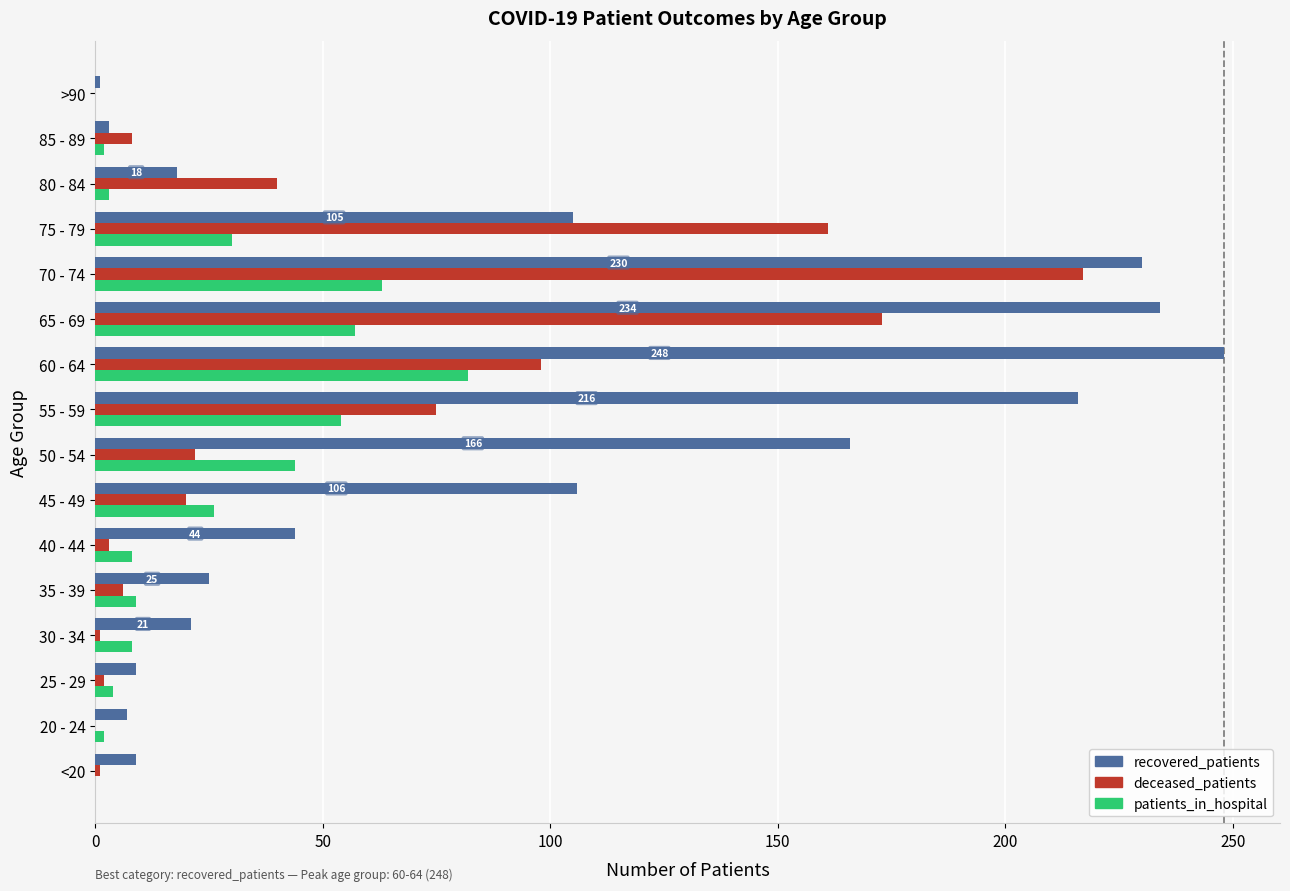

What is the maximum value for patients_in_hospital?

82